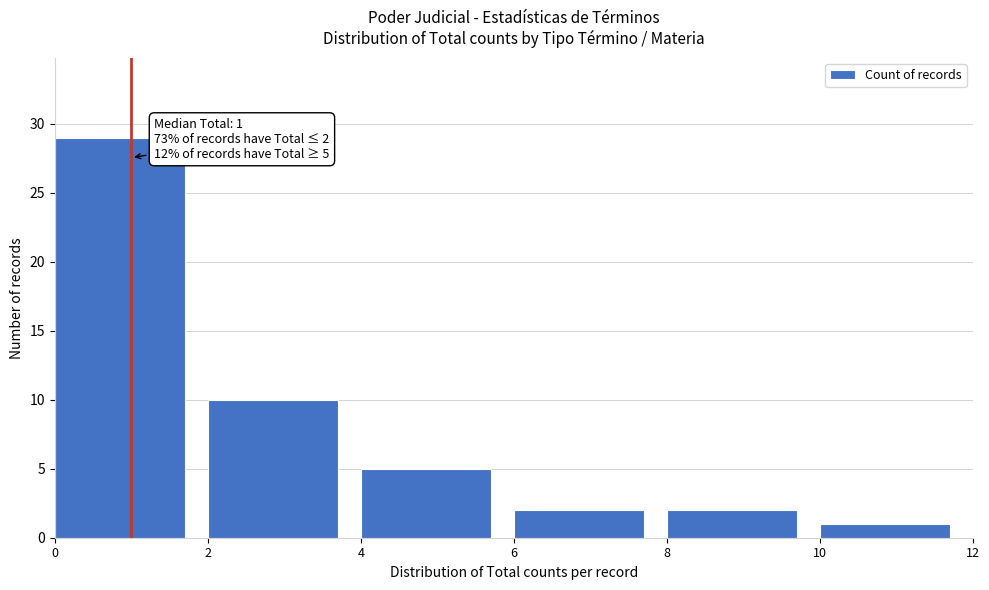

Over which range of the x-axis is the bar tallest?

0 to 2